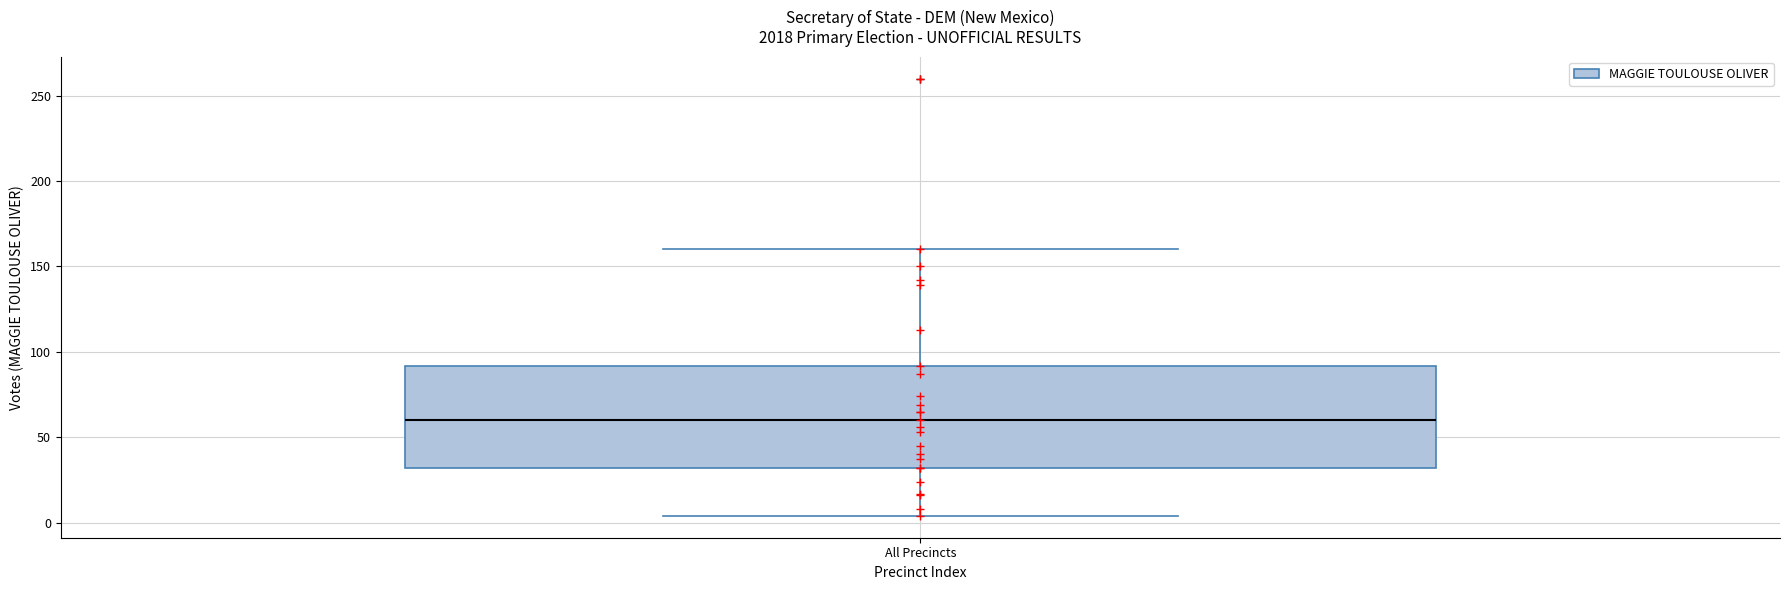

Where does the lower whisker of the box for All Precincts end on the y-axis? The values are not printed on the chart, so give them approximately, as read against the axis.

5